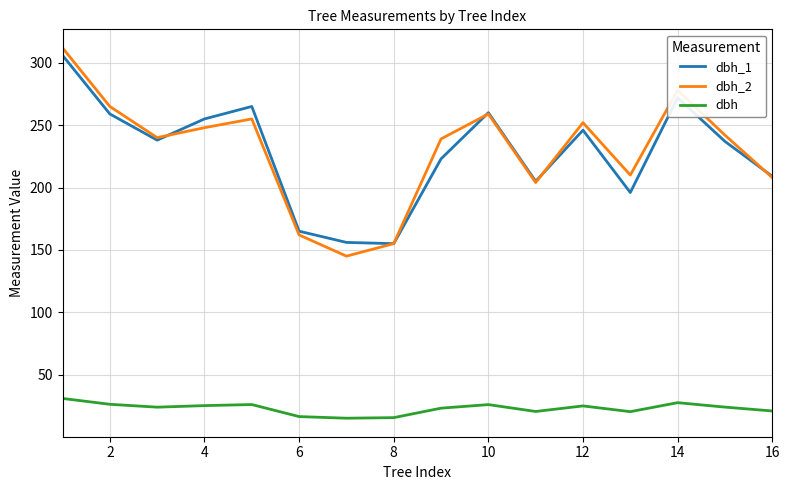

In dbh_2, how many points are lower than both neighbors (excluding endpoints)?

4